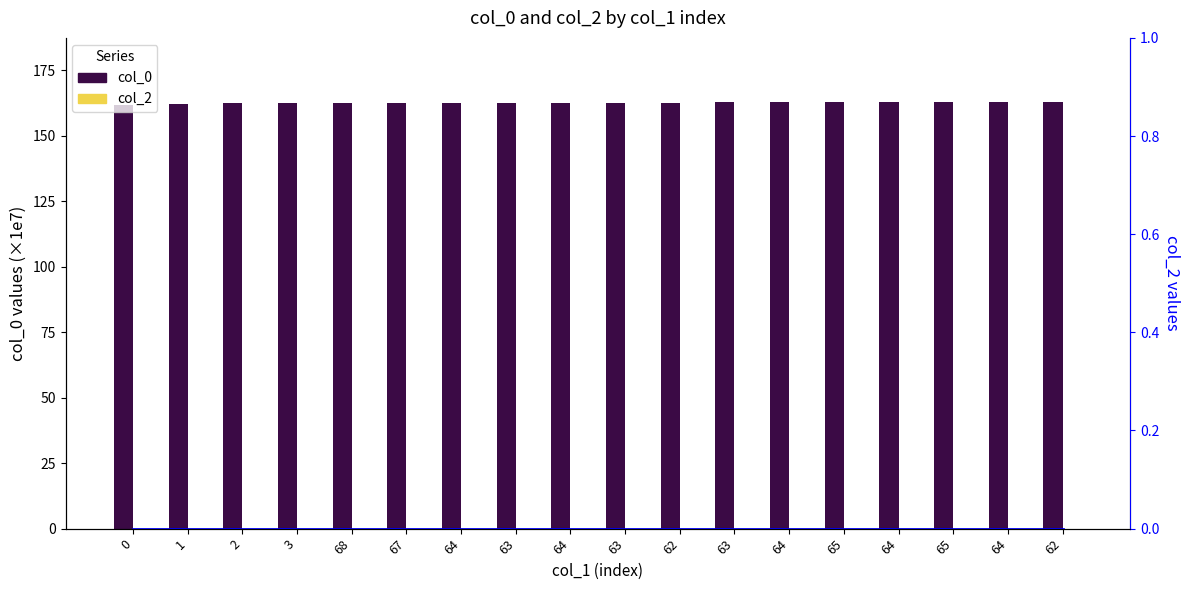

What is the spread (max minus min) of values at 64?

162.7